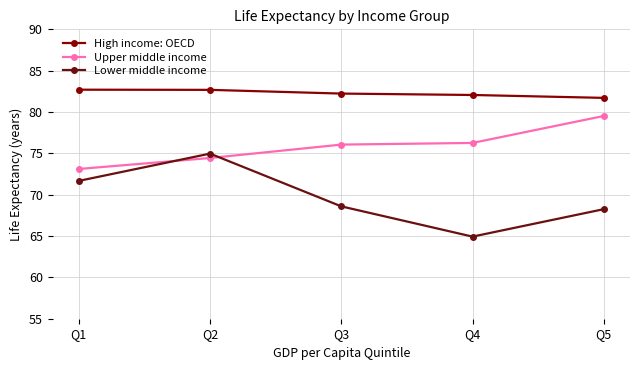

How many lines are shown in the chart?

3